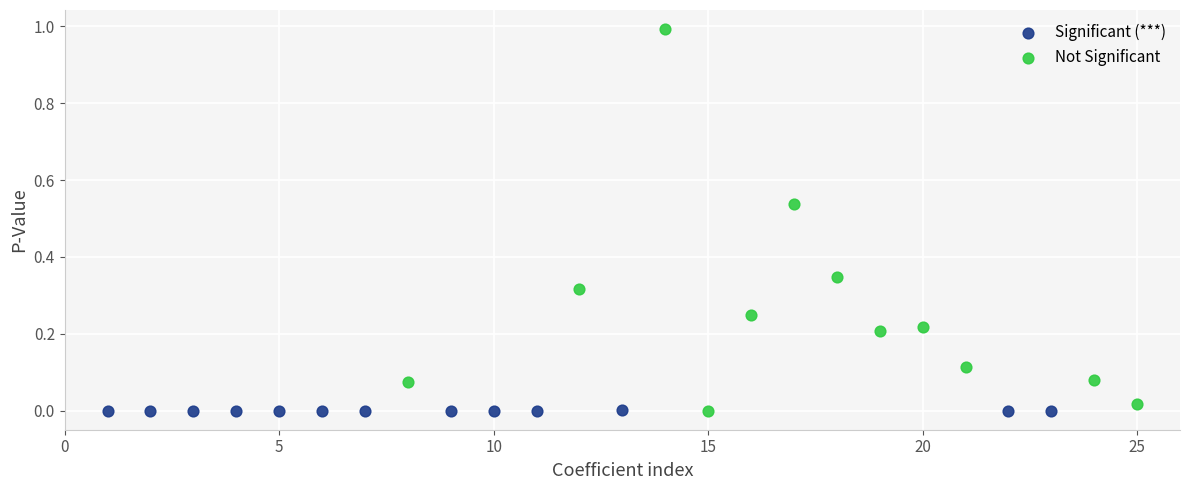

Which series has the widest spread of Y values?

Not Significant